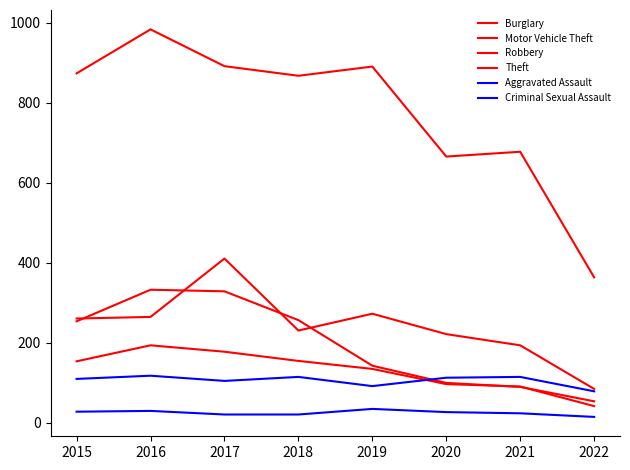

How many lines are shown in the chart?

6